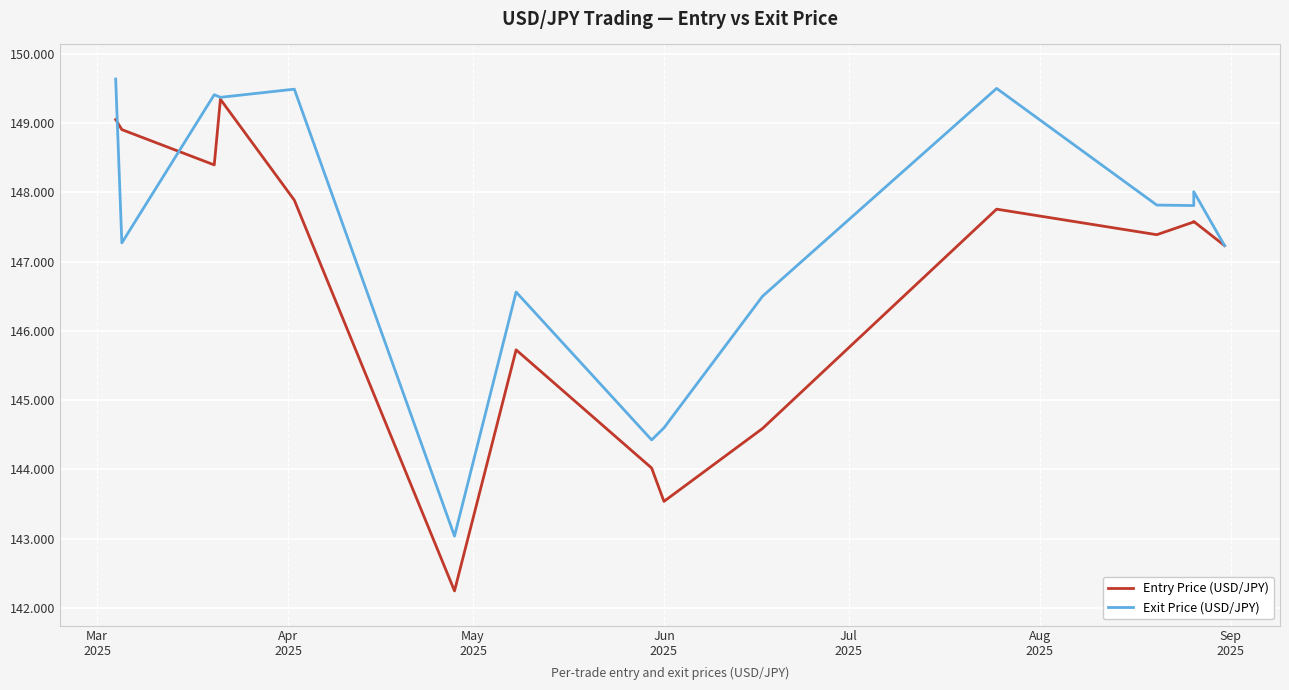

What position from the left is Jun 2025?

9